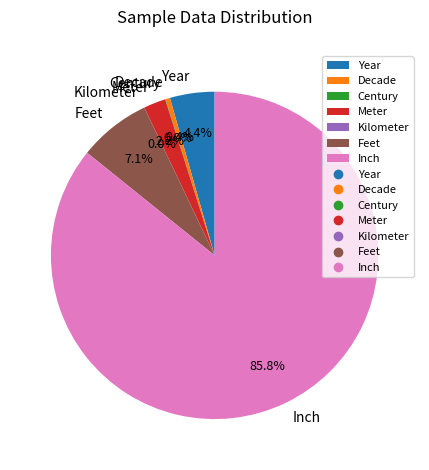

Is Decade the majority of the pie?

No